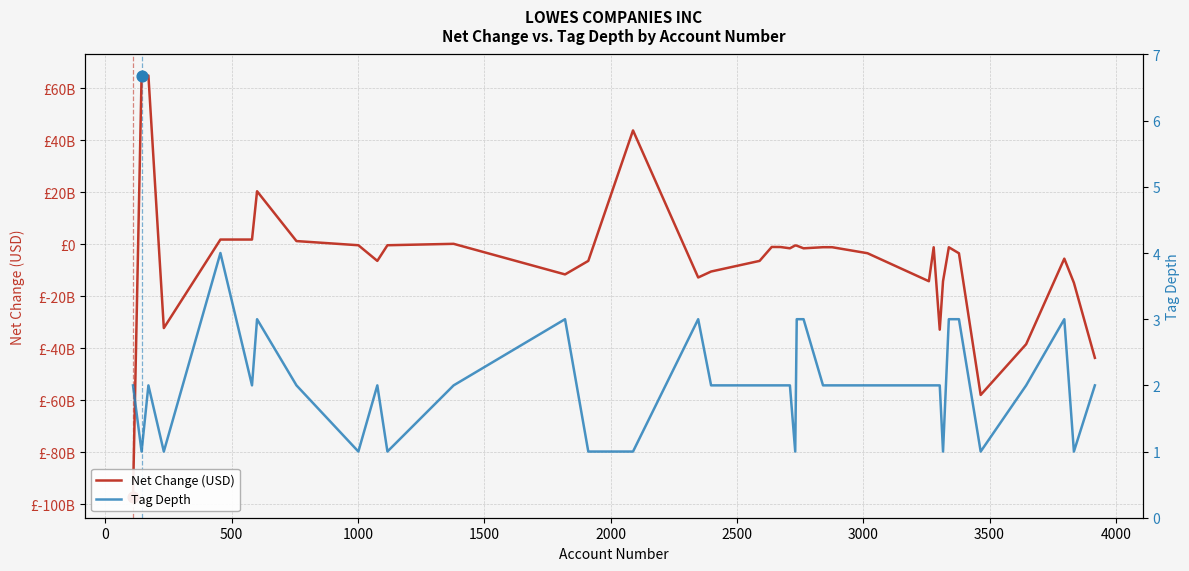

Which series reaches the minimum Y coordinate?

Net Change (USD)